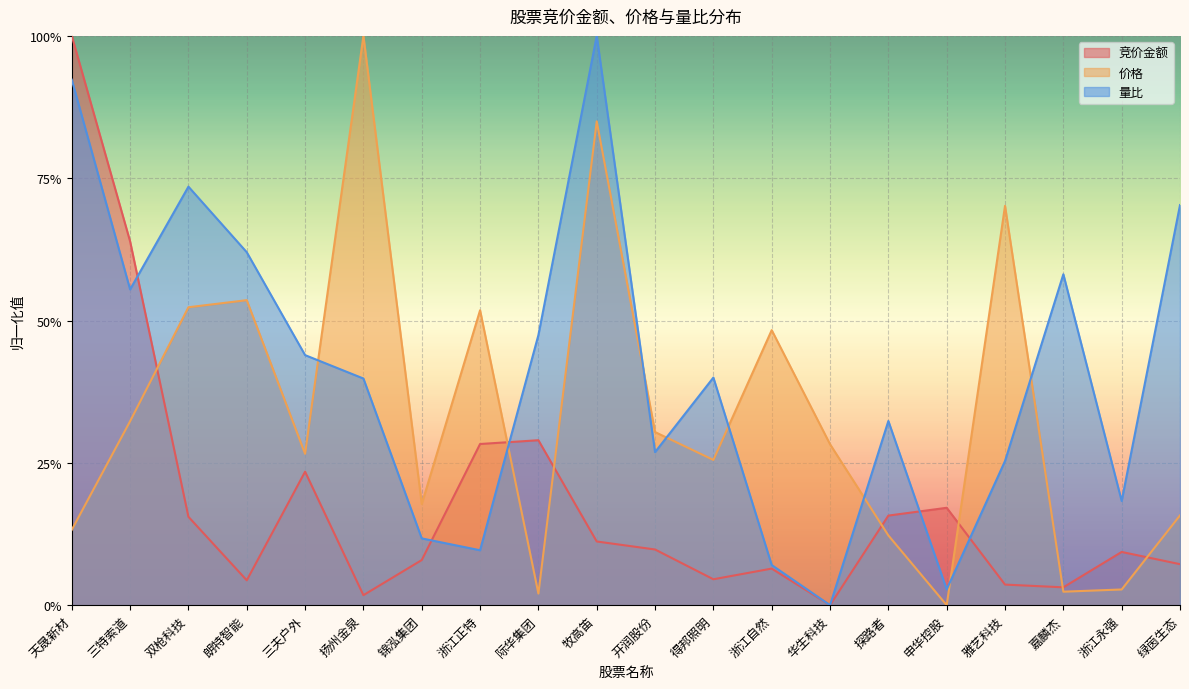

Read the 价格 value at 朗特智能.

0.5